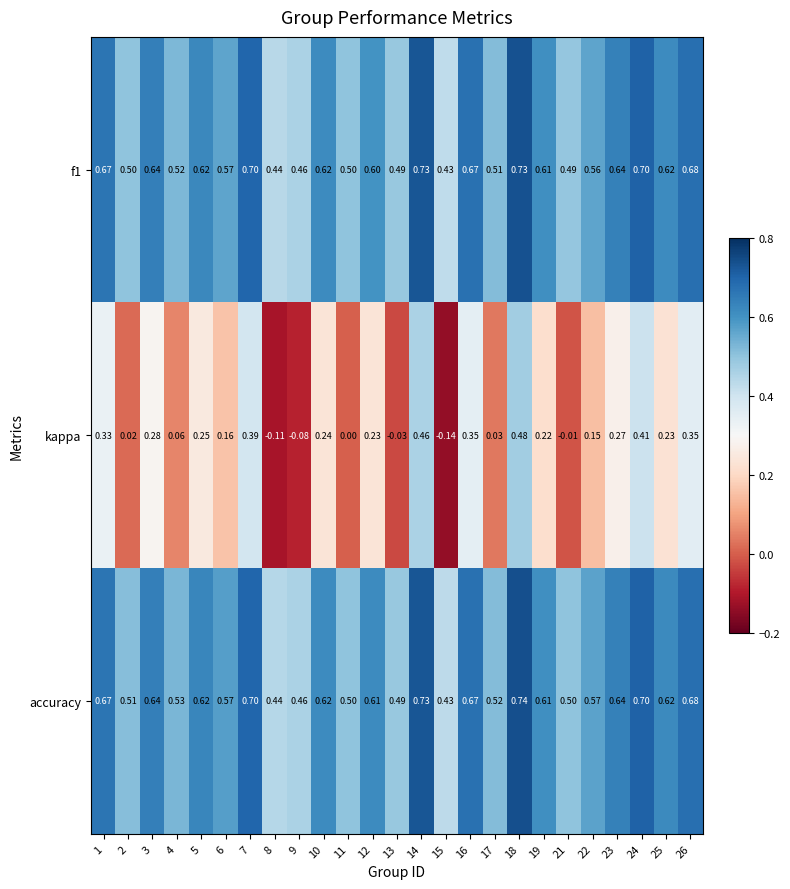

Which series has the largest range (max minus min)?

kappa